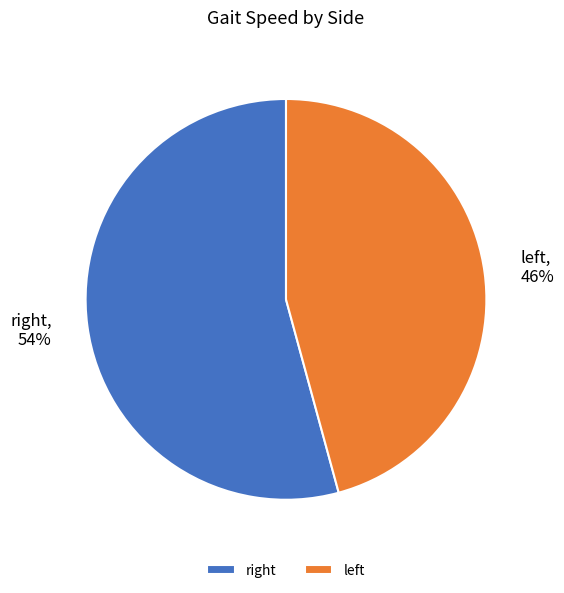

To the nearest percent, what is the difference between the largest and smallest slice percentages?

8%